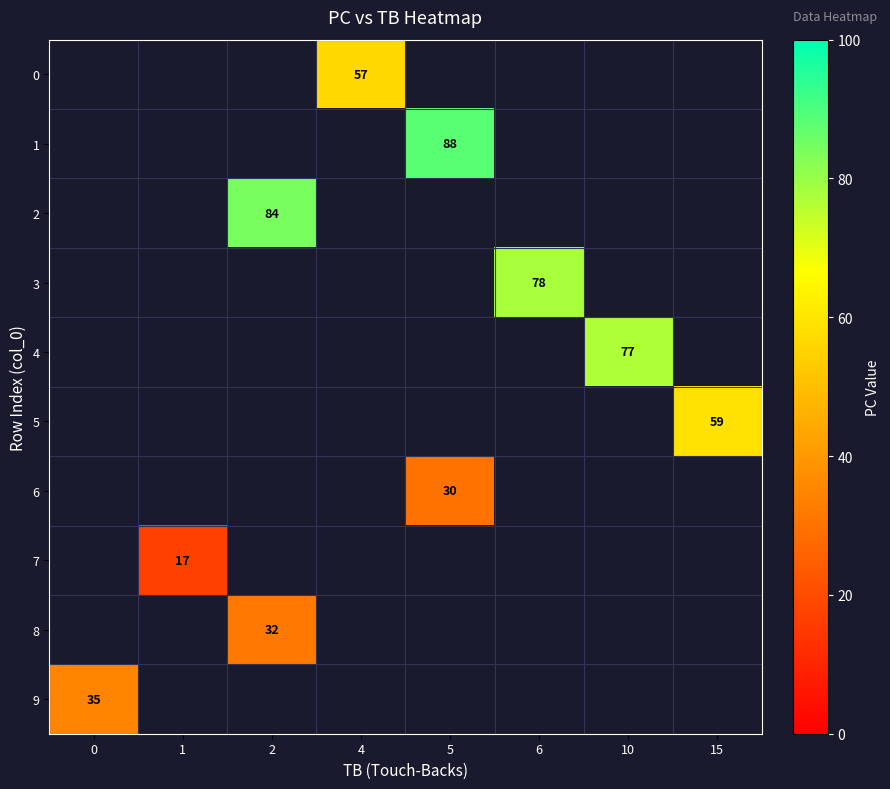

The 3 series shows 116 at 6. True or false?

False